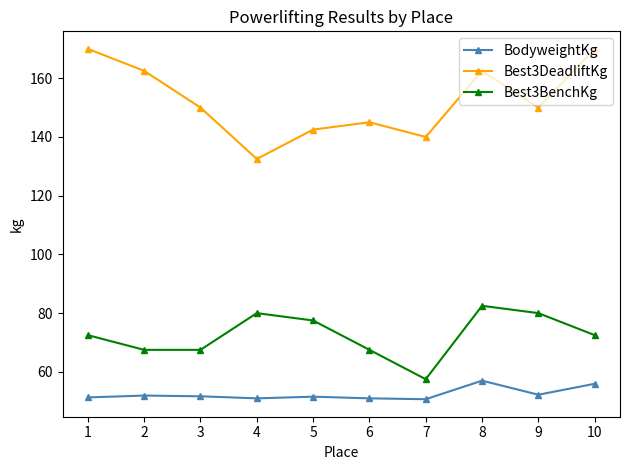

List the series in order of their overall mean, lowest first.

BodyweightKg, Best3BenchKg, Best3DeadliftKg